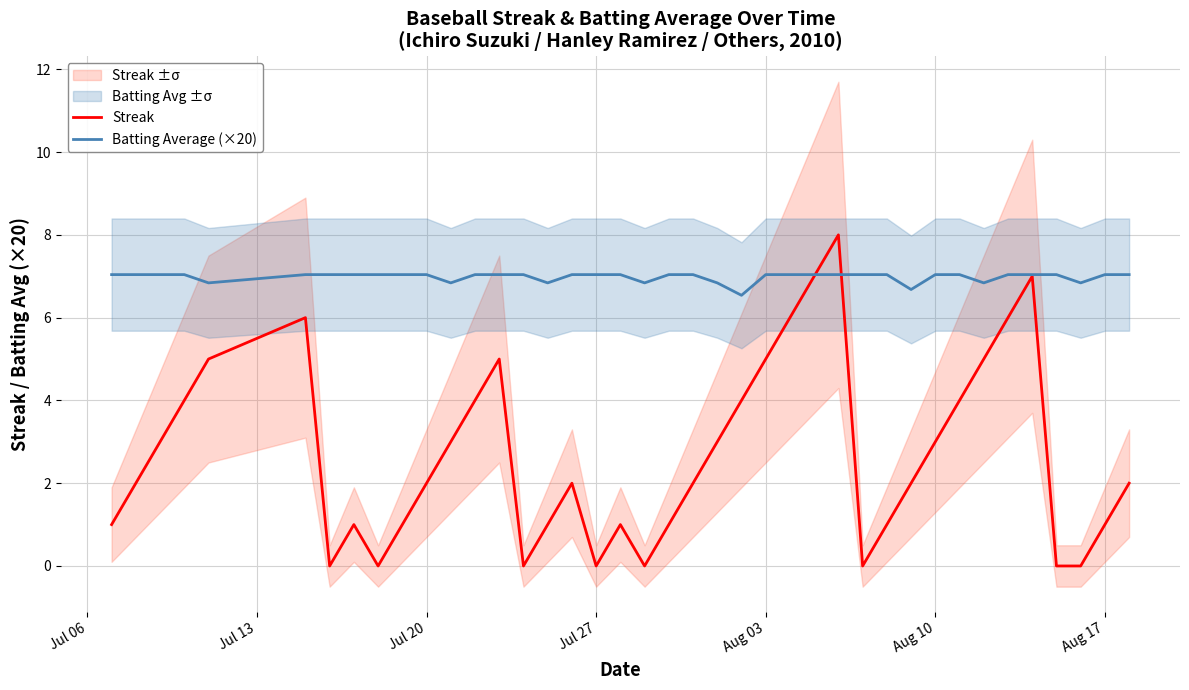

Is this an area chart (filled region under the line)?

No